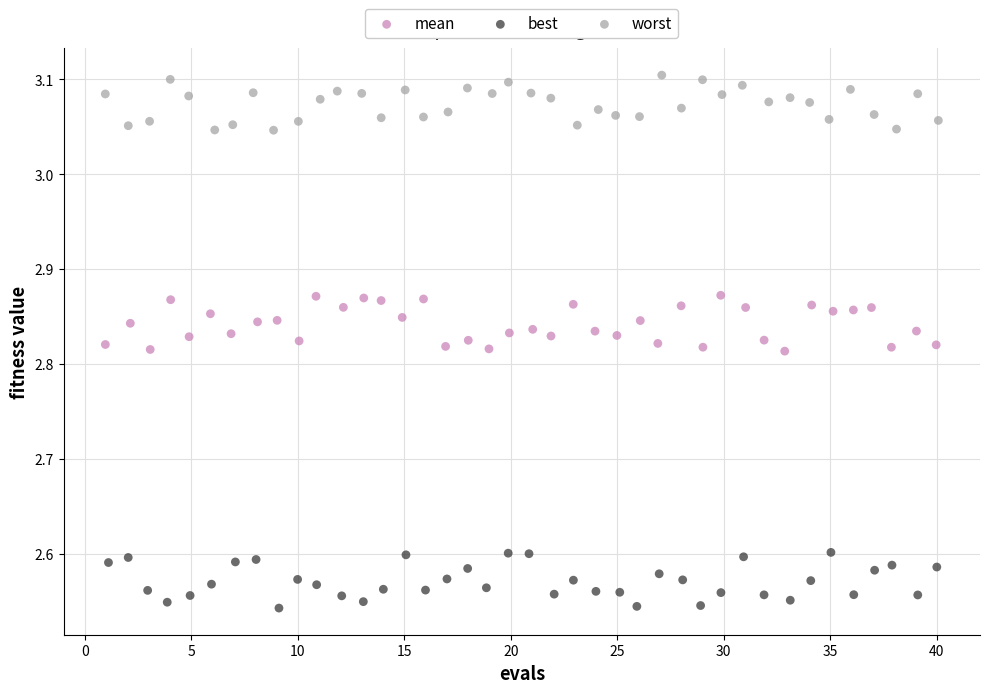

Which series contains the lowest Y value?

best